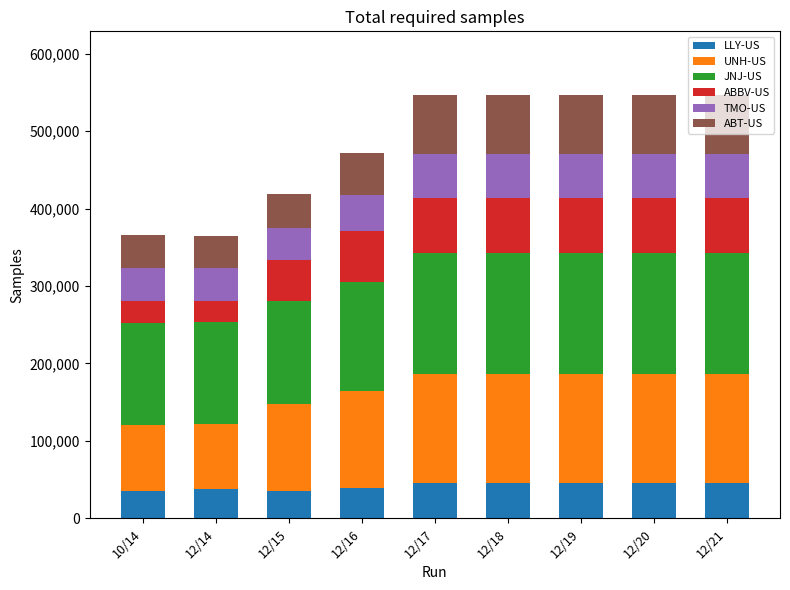

What is the highest value of the LLY-US series?

44981.0